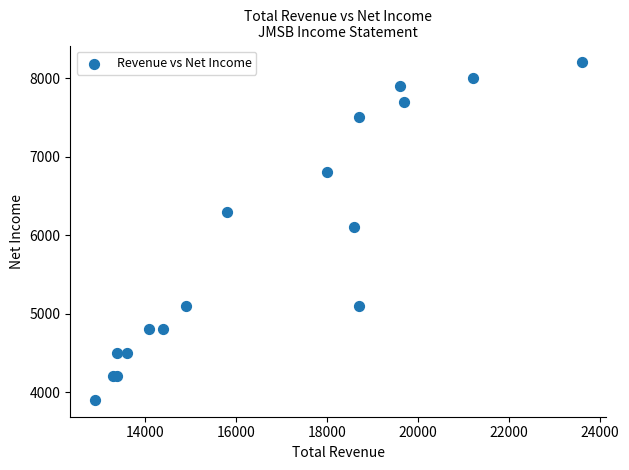

What Y value in the scatter plot is closest to 6050?

6100